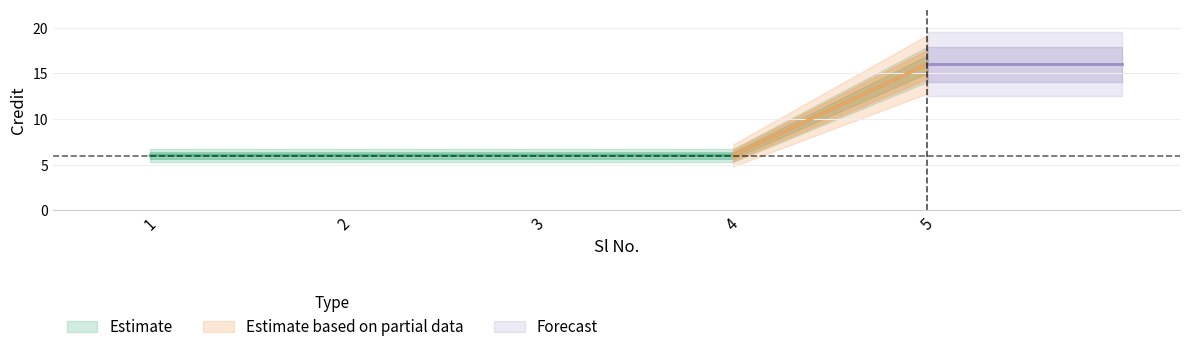

Is it true that the value at 2 is 6?

True